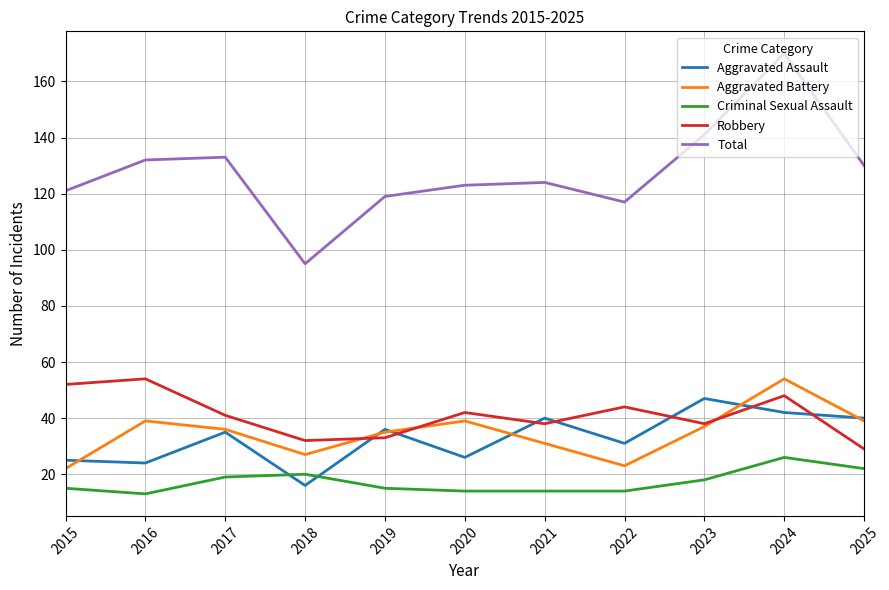

Reading left to right, transcribe all the data shown in this chart.

Aggravated Assault: 2015=25	2016=24	2017=35	2018=16	2019=36	2020=26	2021=40	2022=31	2023=47	2024=42	2025=40
Aggravated Battery: 2015=22	2016=39	2017=36	2018=27	2019=35	2020=39	2021=31	2022=23	2023=37	2024=54	2025=39
Criminal Sexual Assault: 2015=15	2016=13	2017=19	2018=20	2019=15	2020=14	2021=14	2022=14	2023=18	2024=26	2025=22
Robbery: 2015=52	2016=54	2017=41	2018=32	2019=33	2020=42	2021=38	2022=44	2023=38	2024=48	2025=29
Total: 2015=121	2016=132	2017=133	2018=95	2019=119	2020=123	2021=124	2022=117	2023=141	2024=170	2025=130